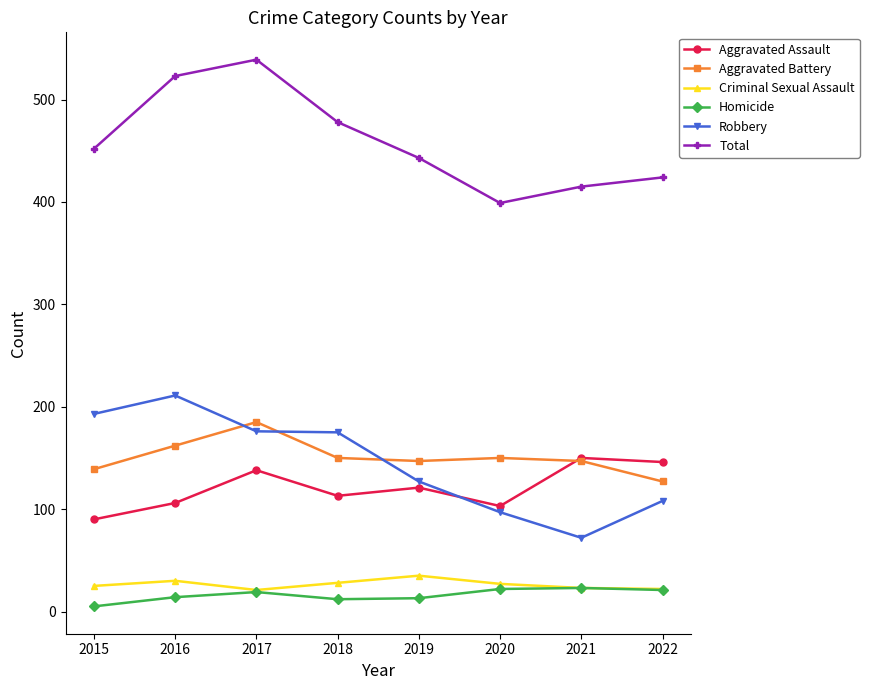

What is the maximum value for Aggravated Assault?

150